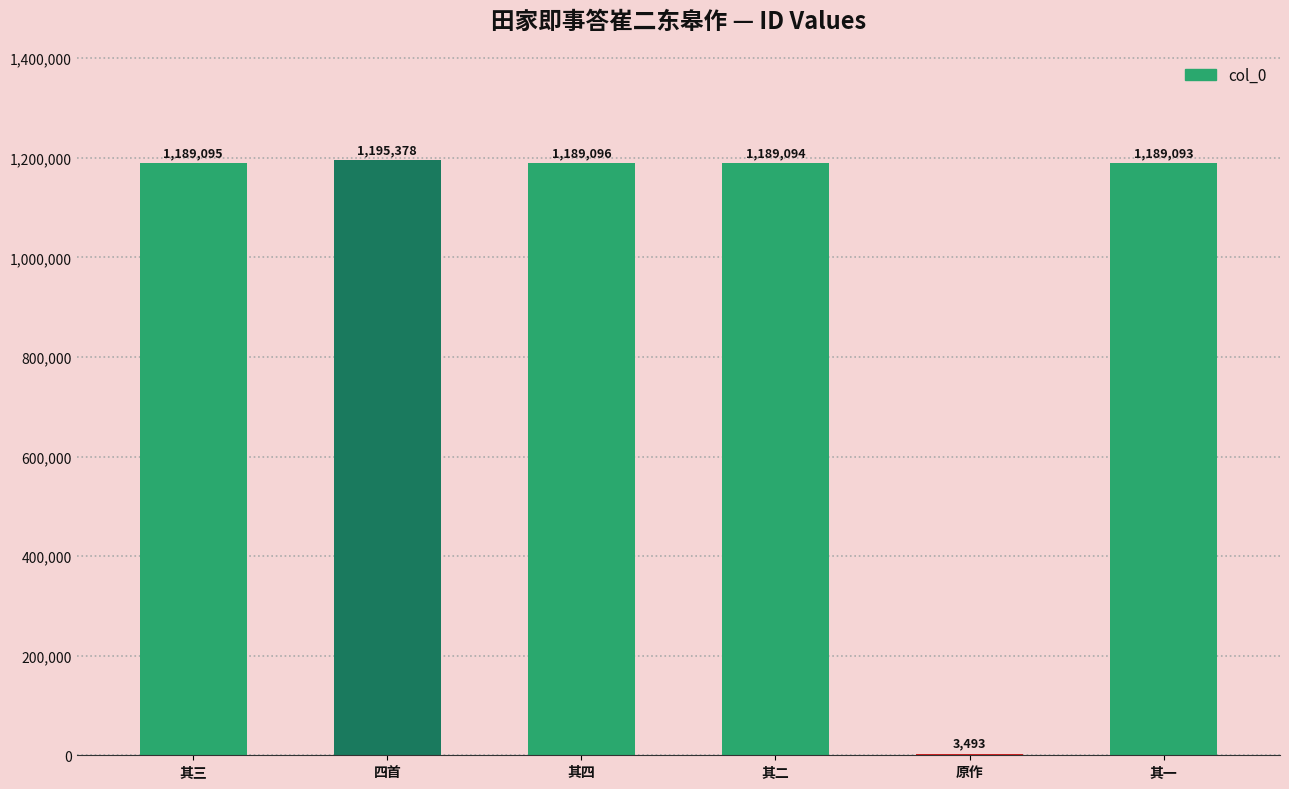

Which label corresponds to the largest value in the chart?

四首